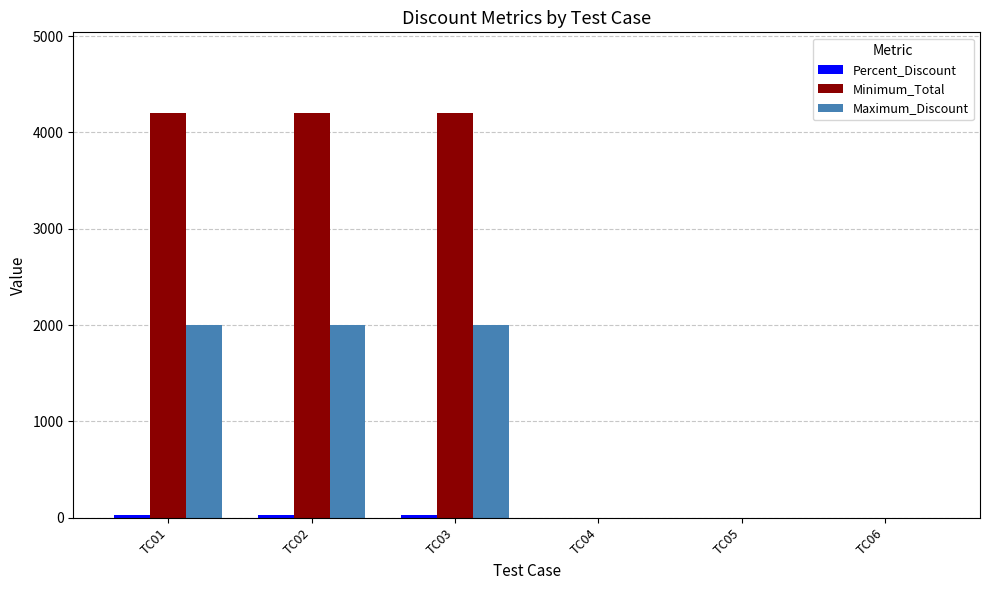

The value of Maximum_Discount at TC02 is 2000. True or false?

True